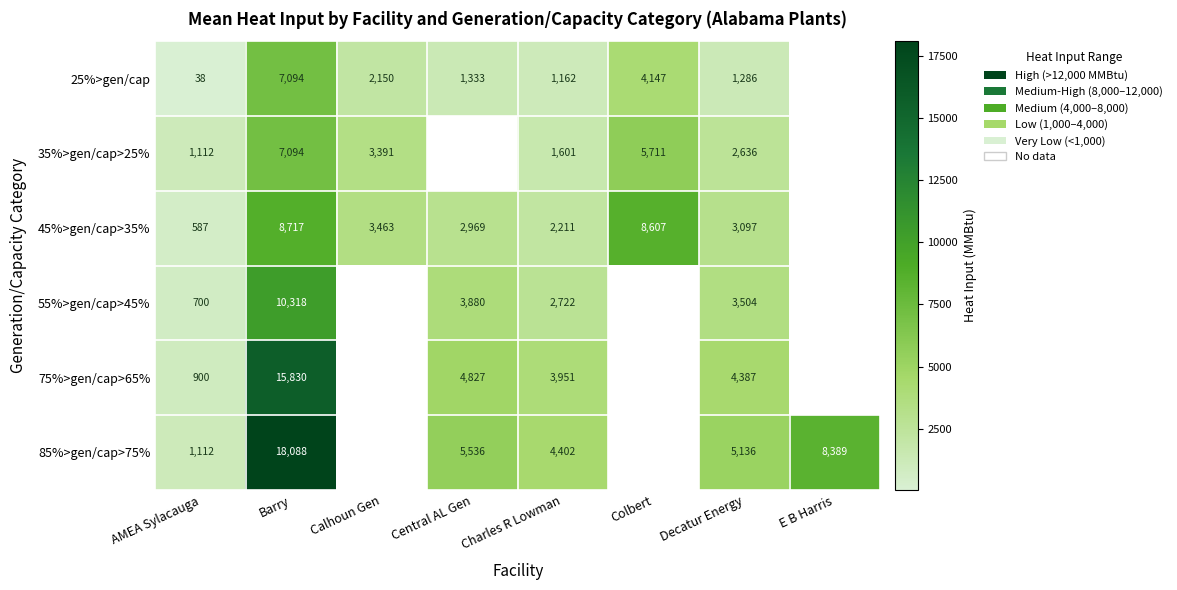

What is the sum of the 75%>gen/cap>65% values at Decatur Energy and Barry?

20217.0